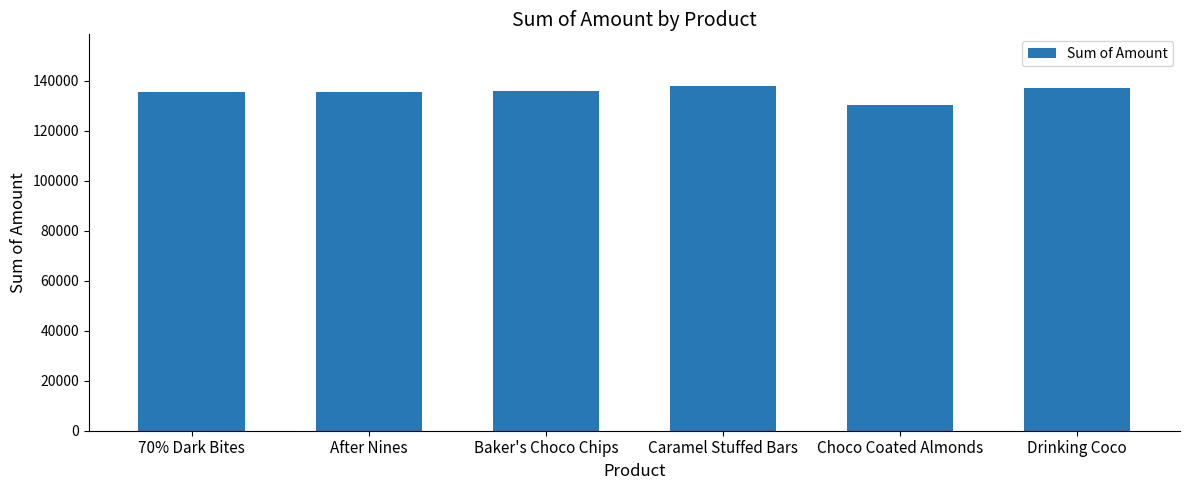

What is the label of the 3rd bar from the right?

Caramel Stuffed Bars